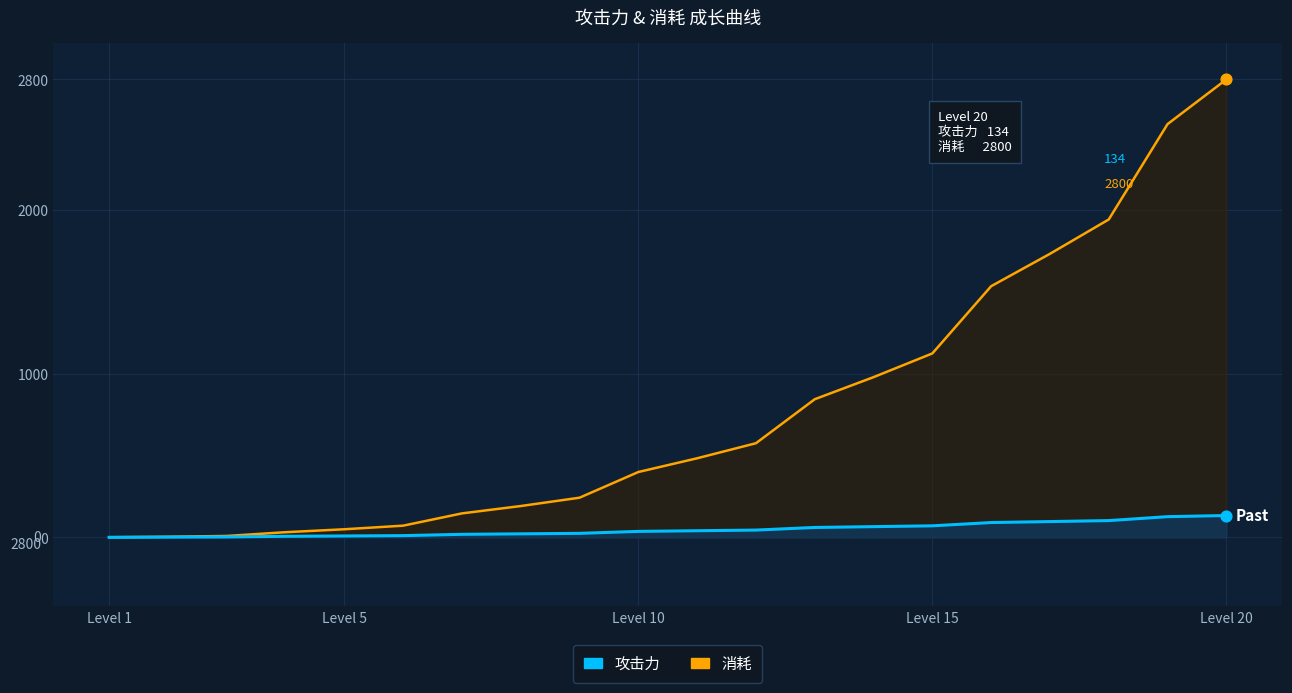

Is the value of 攻击力 at 6 greater than the value of 消耗 at 16?

No